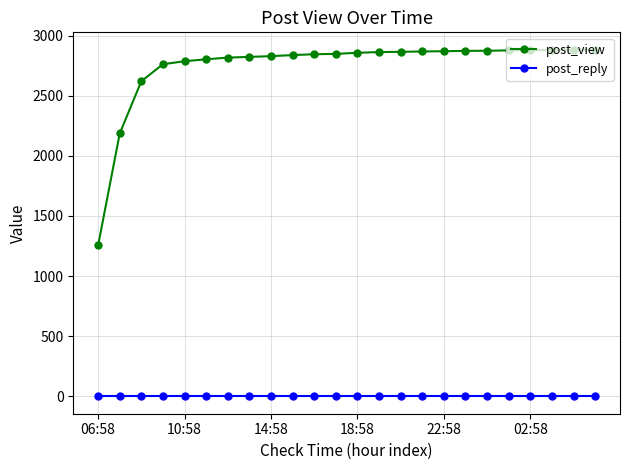

At how many categories does at least one series exceed 2002?

23